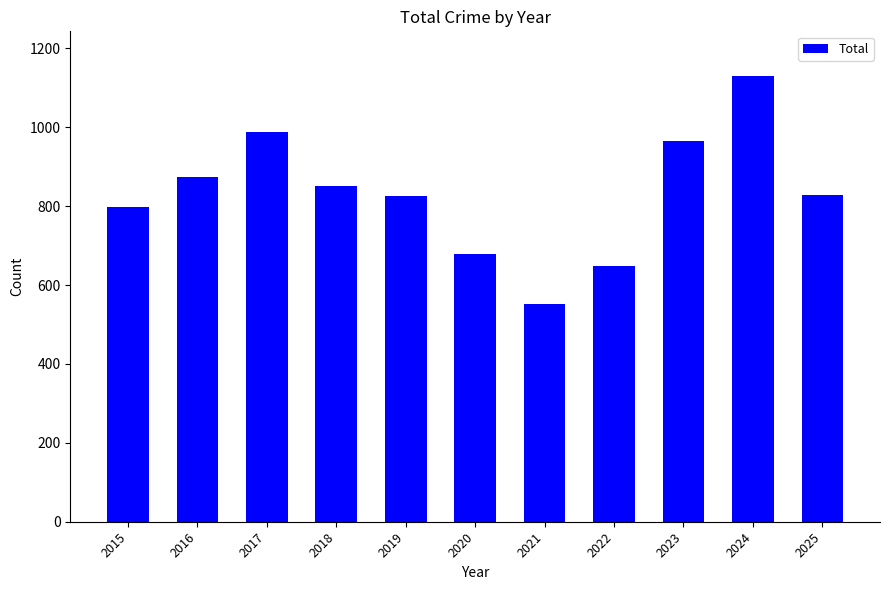

How many series are shown in this chart?

1